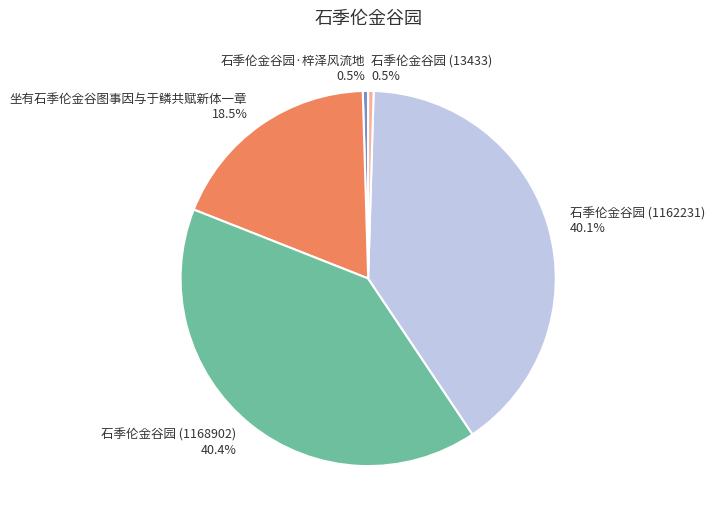

To the nearest percent, what is the combined percentage of 石季伦金谷园 (1168902) and 石季伦金谷园 (13433)?

41%